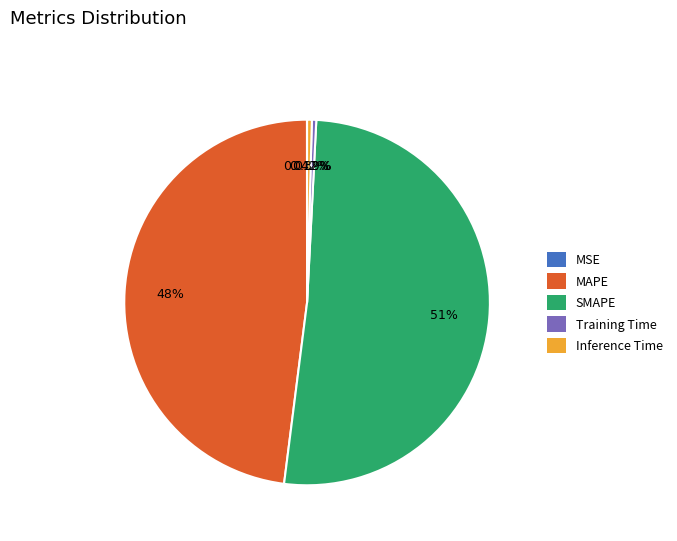

Is it true that Inference Time is 0% of the pie?

True